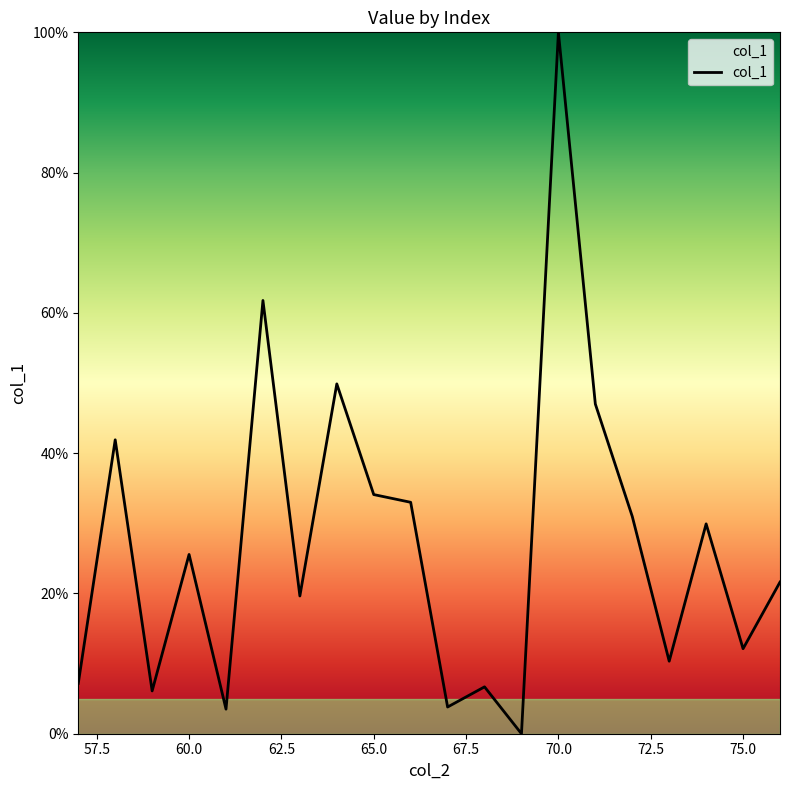

What is the greatest value displayed?

100.0